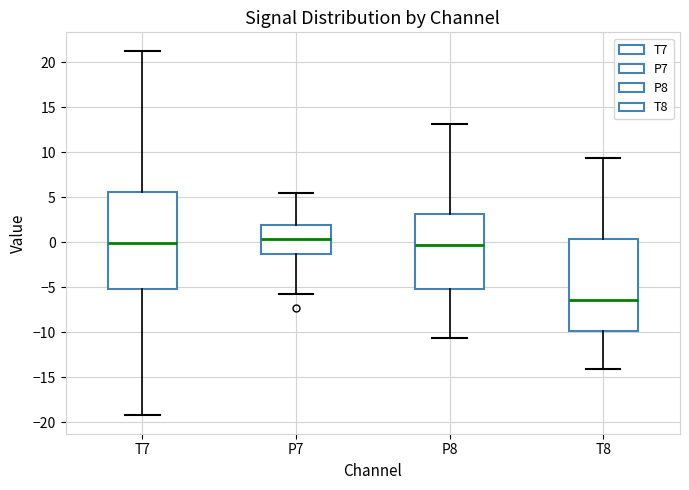

Where does the upper whisker of the box for P7 end on the y-axis? The values are not printed on the chart, so give them approximately, as read against the axis.

5.5